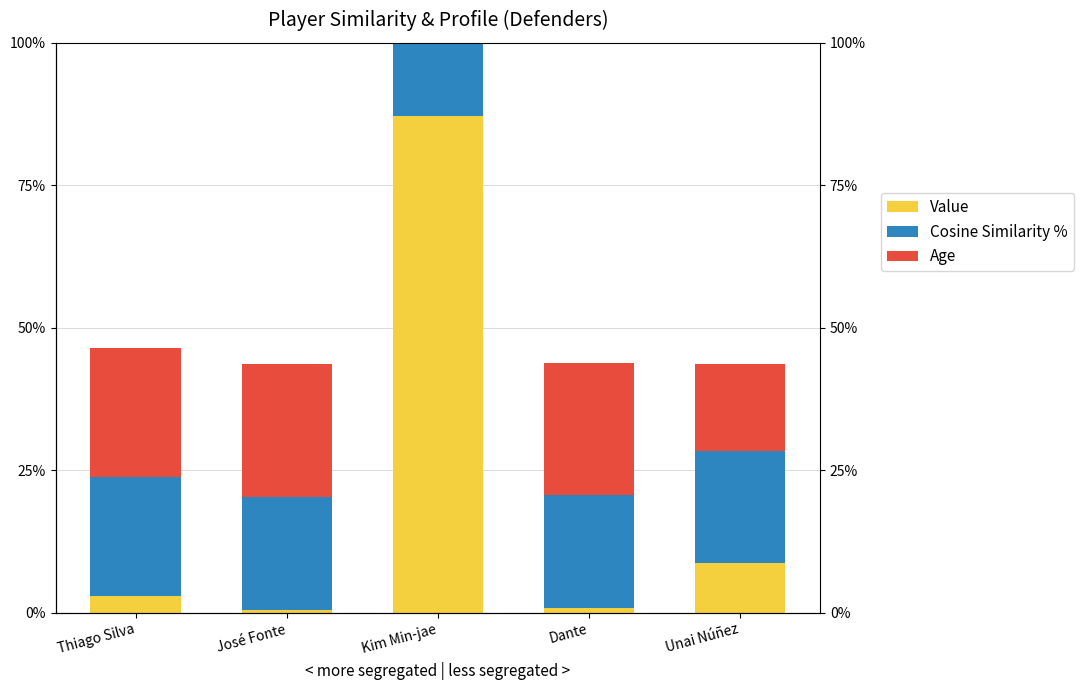

What is the label of the 3rd bar from the right?

Kim Min-jae